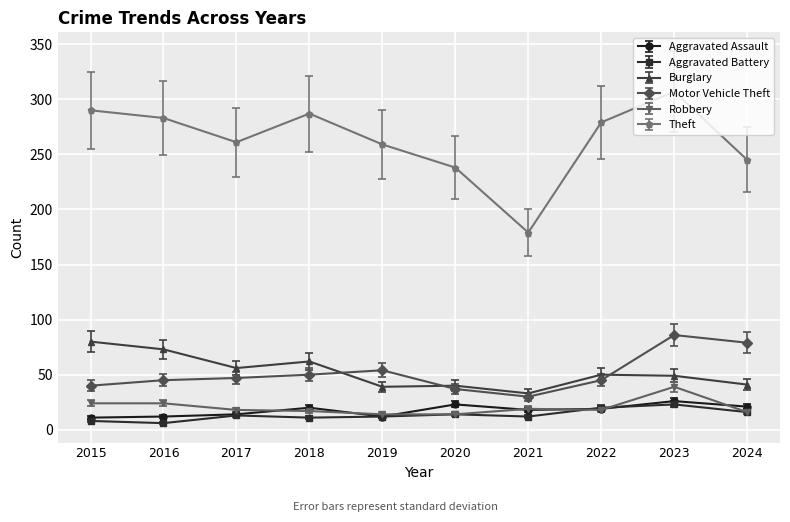

The Aggravated Assault series shows 21 at 2024. True or false?

True